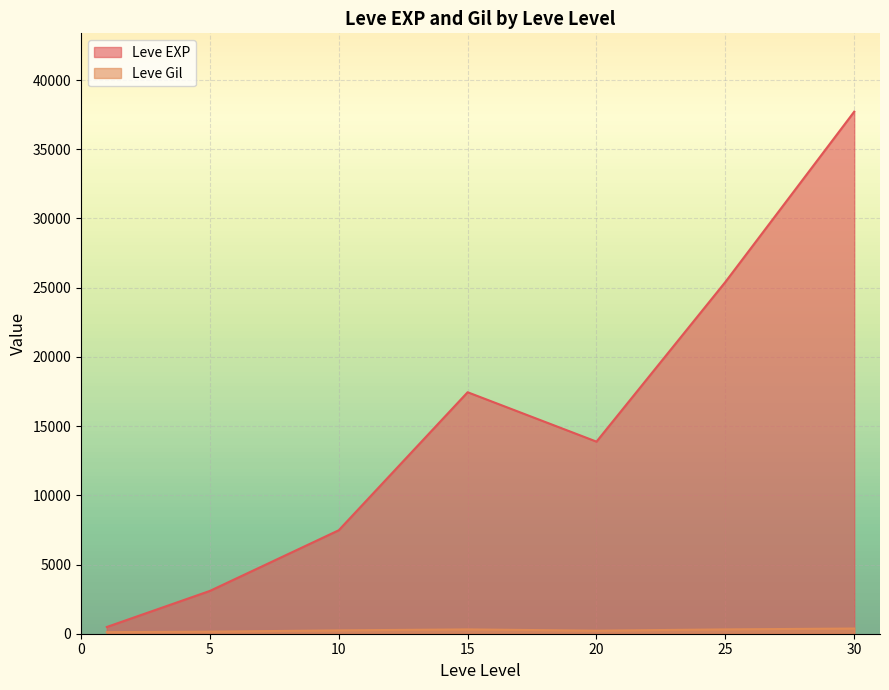

Which label corresponds to the largest value in the chart?

30